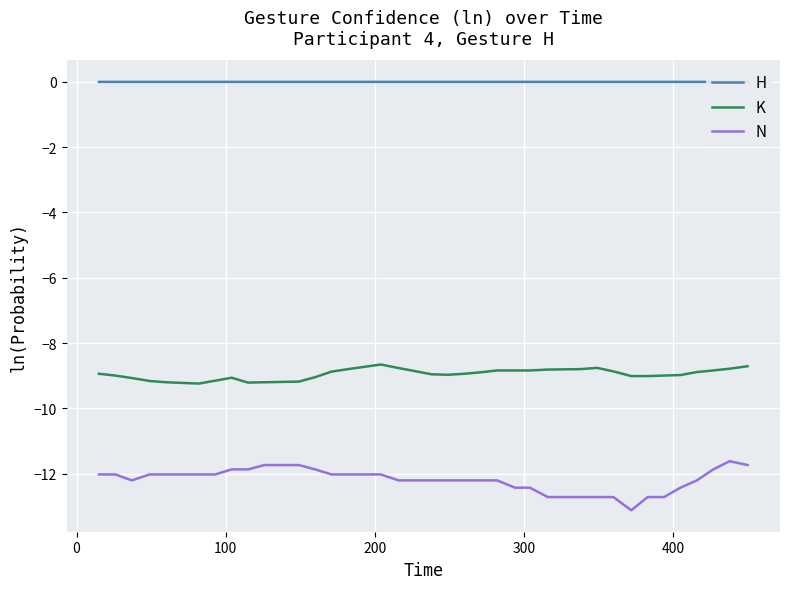

List the series in order of their peak value, highest first.

H, K, N